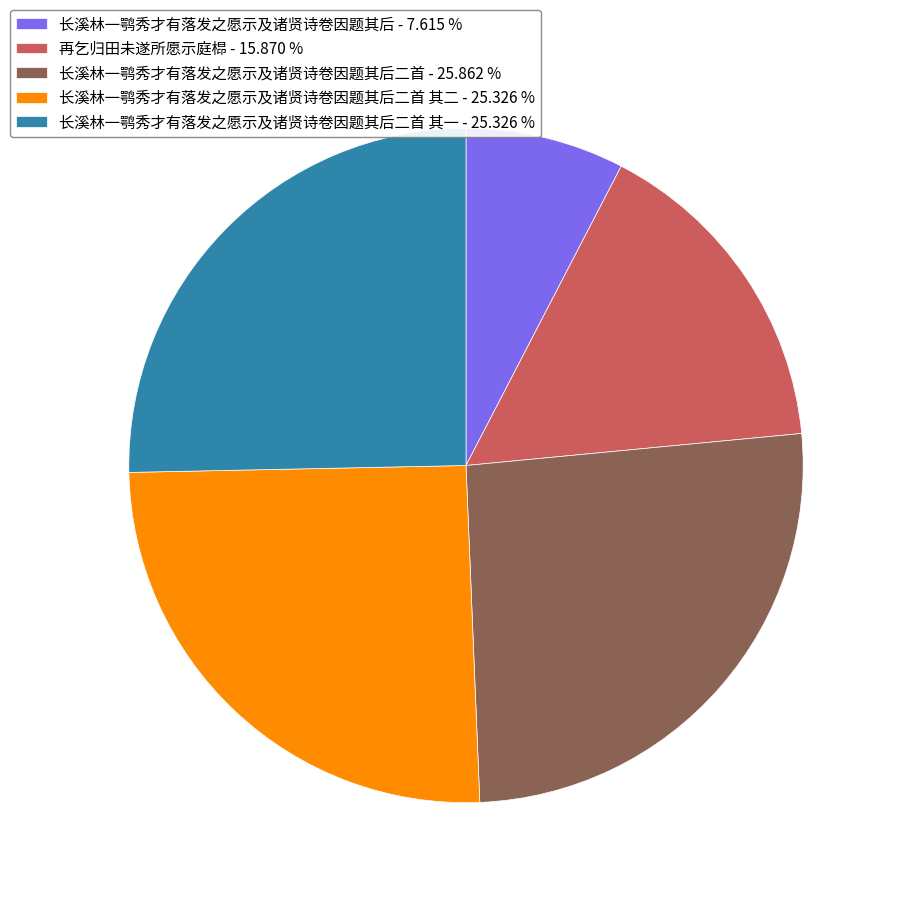

Is the sum of 长溪林一鹗秀才有落发之愿示及诸贤诗卷因题其后 - 7.615 % and 长溪林一鹗秀才有落发之愿示及诸贤诗卷因题其后二首 - 25.862 % greater than half?

No